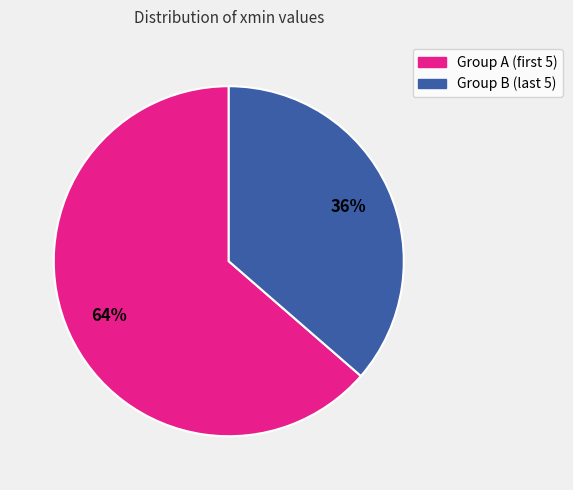

How many segments does this pie chart have?

2